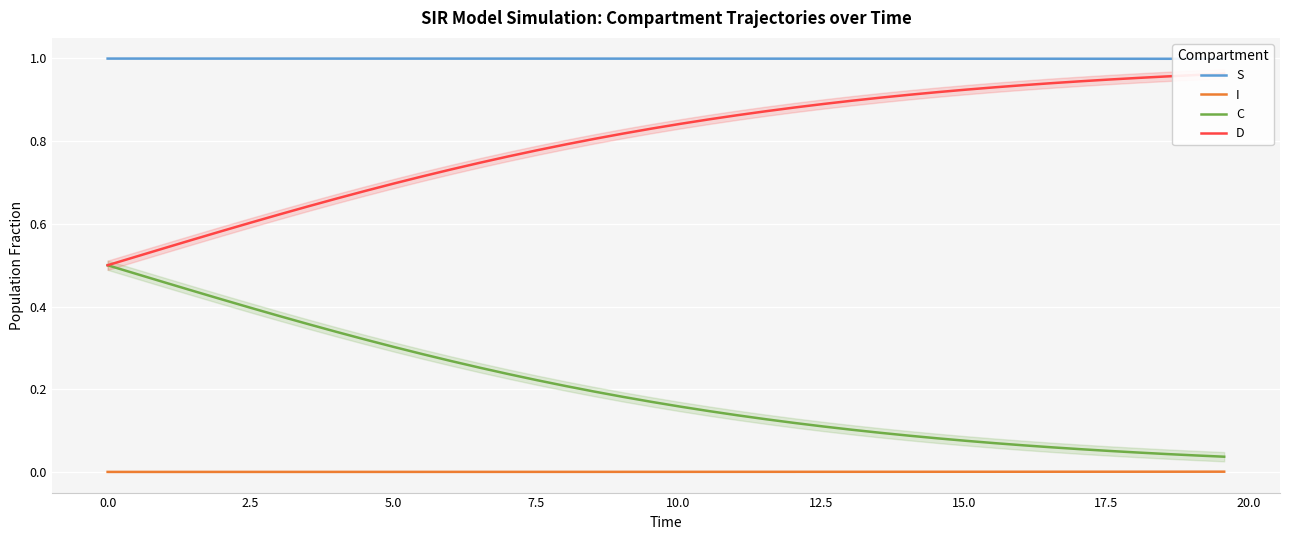

What is the average value of the D series?

0.8